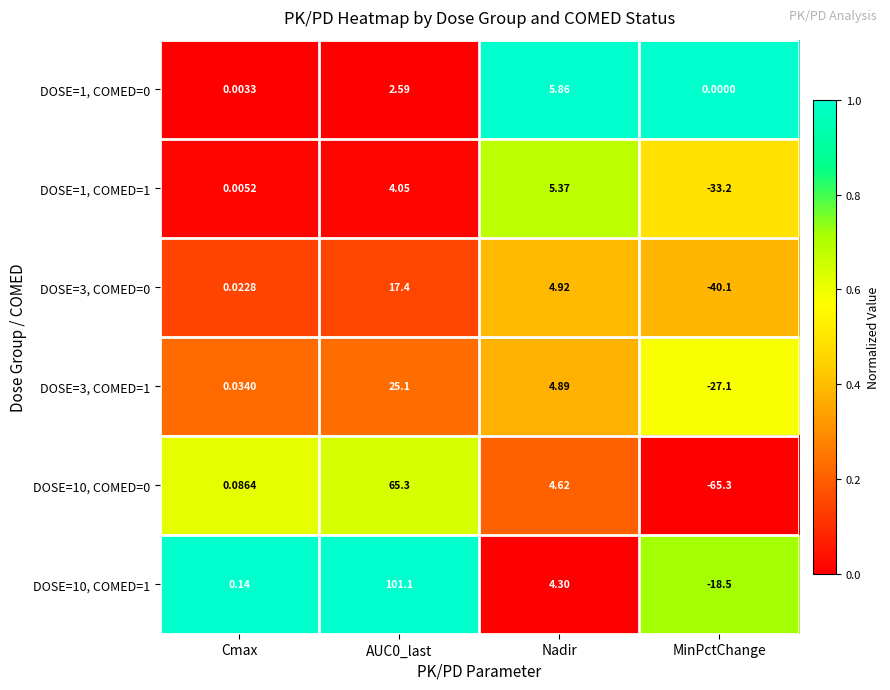

Which label corresponds to the smallest value in the chart?

MinPctChange